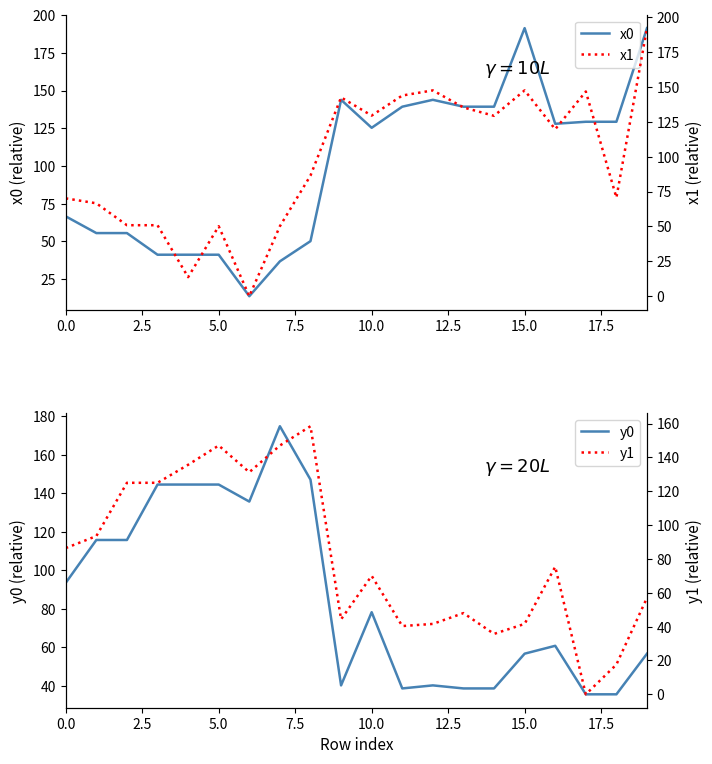

What is the value of the y0 point at the 1st from the left?

93.5